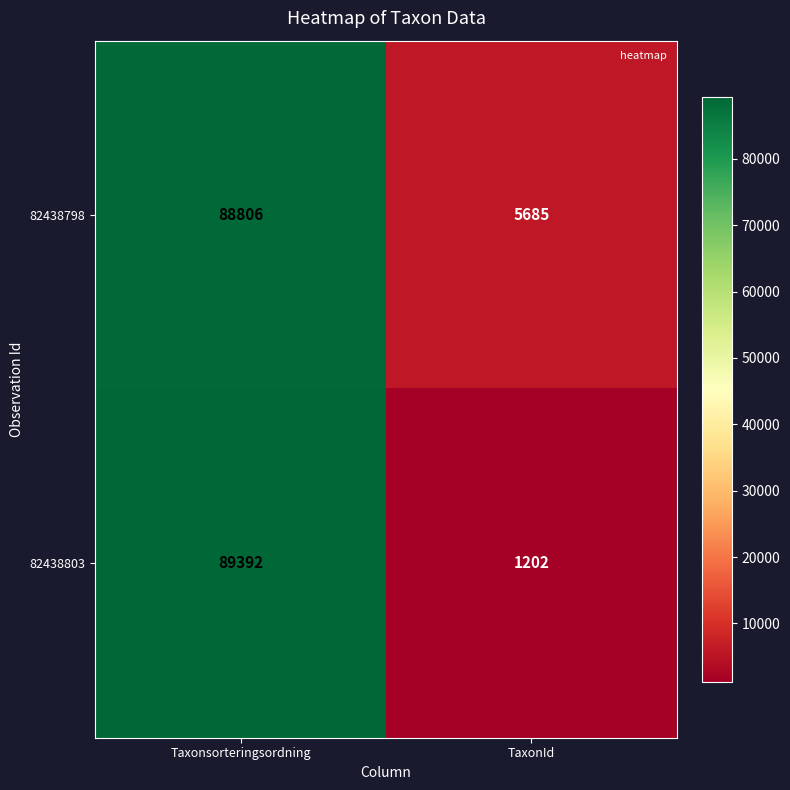

What is the maximum value for 82438798?

88806